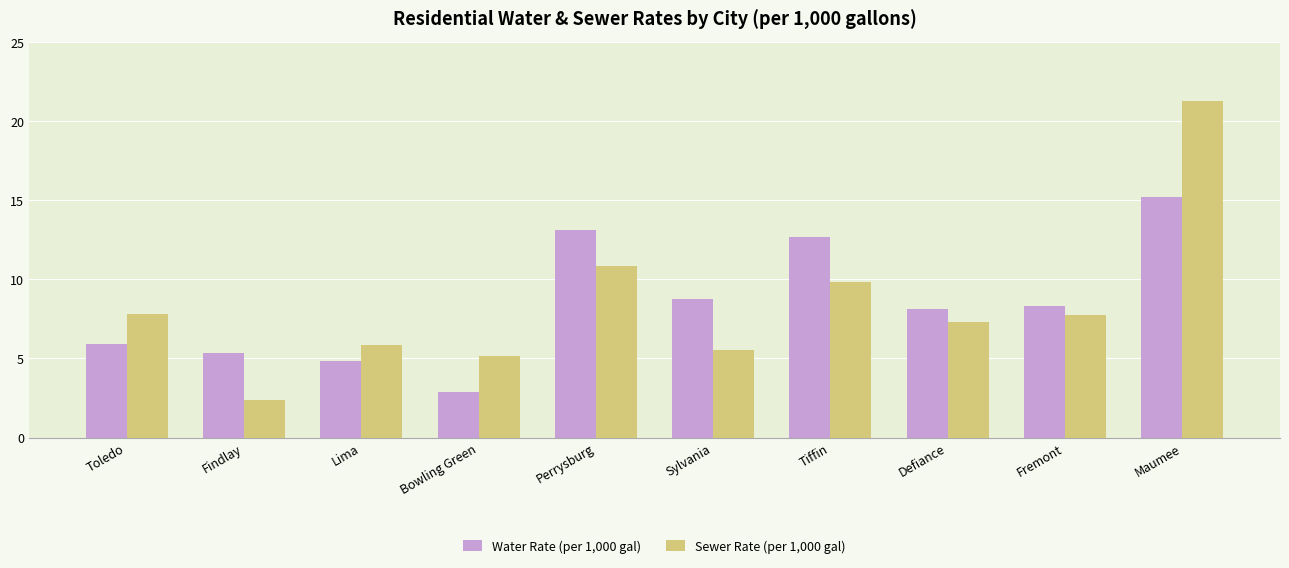

Are the bars grouped side by side (vs. stacked)?

Yes